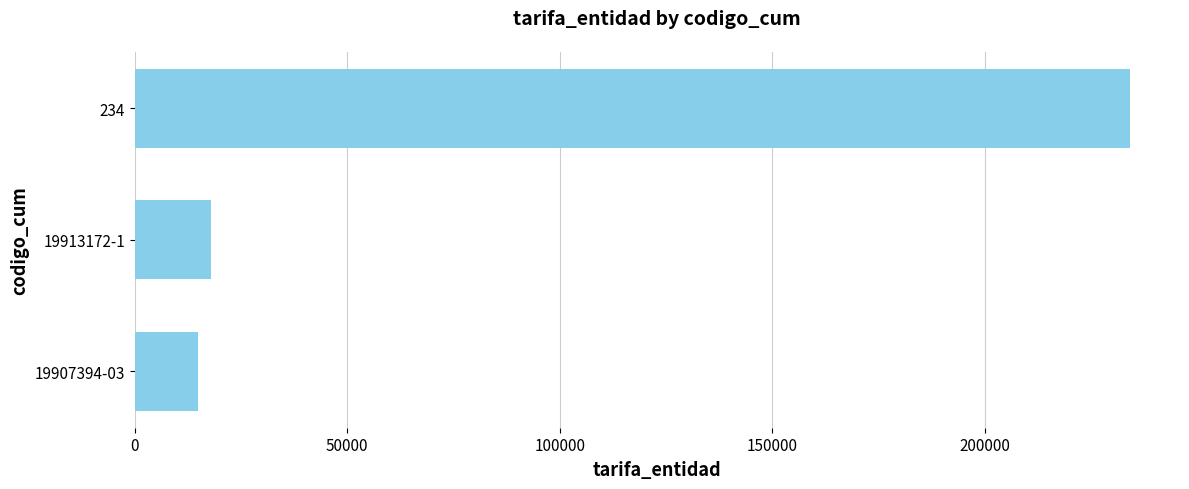

Reading bottom to top, list all the values displayed in this chart.

15000	18000	234234